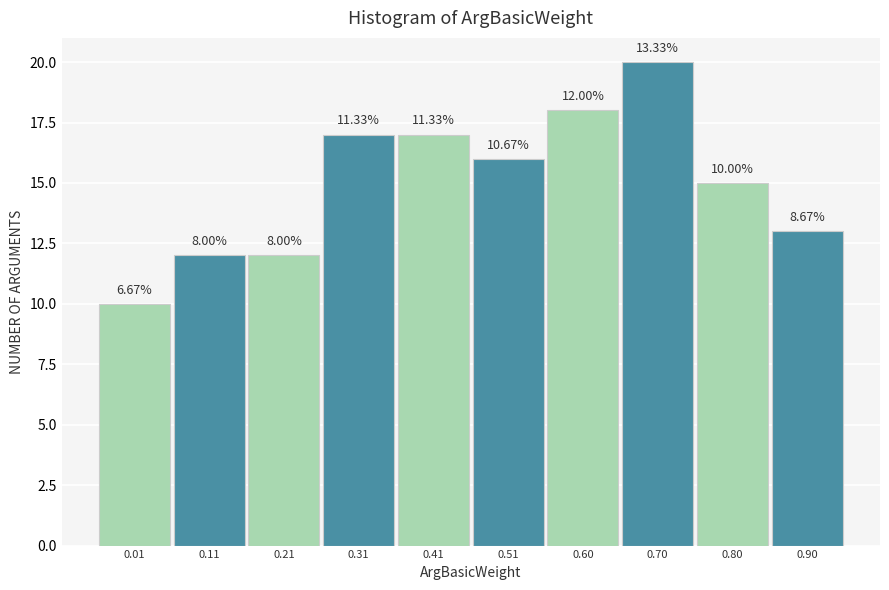

Are the bars horizontal?

No